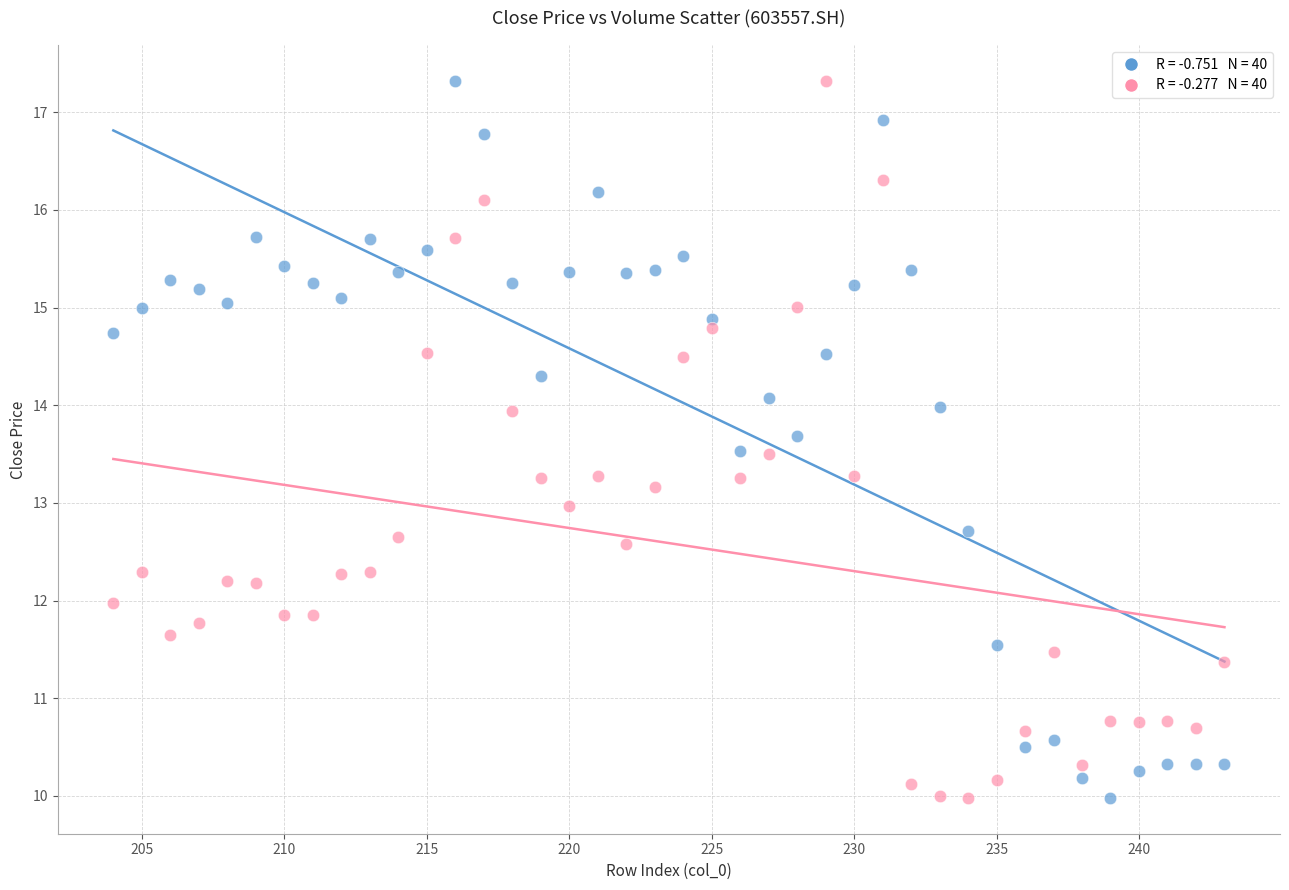

Across all data points, what is the range of X values (max minus min)?

39.0